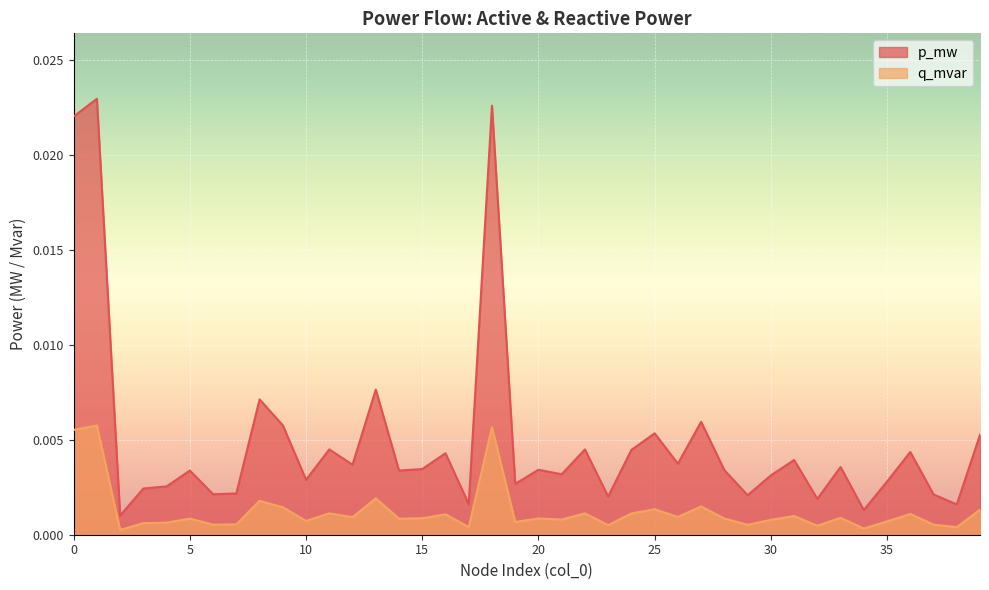

List the series in order of their peak value, highest first.

p_mw, q_mvar